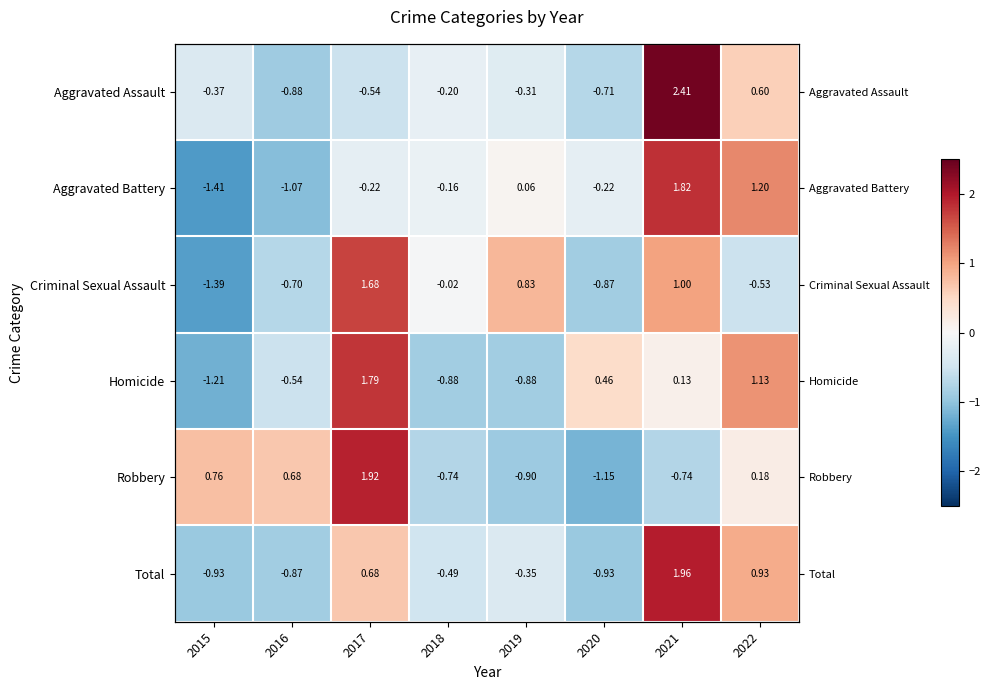

List the labels in order of Criminal Sexual Assault value, smallest first.

2015, 2020, 2016, 2022, 2018, 2019, 2021, 2017